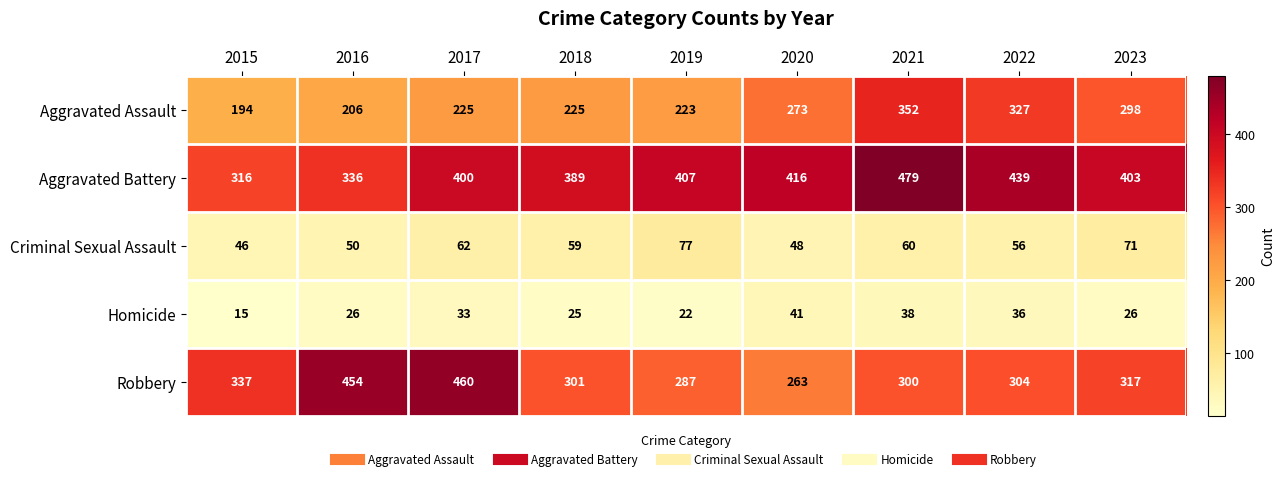

Which category has the lowest value in the Criminal Sexual Assault series?

2015